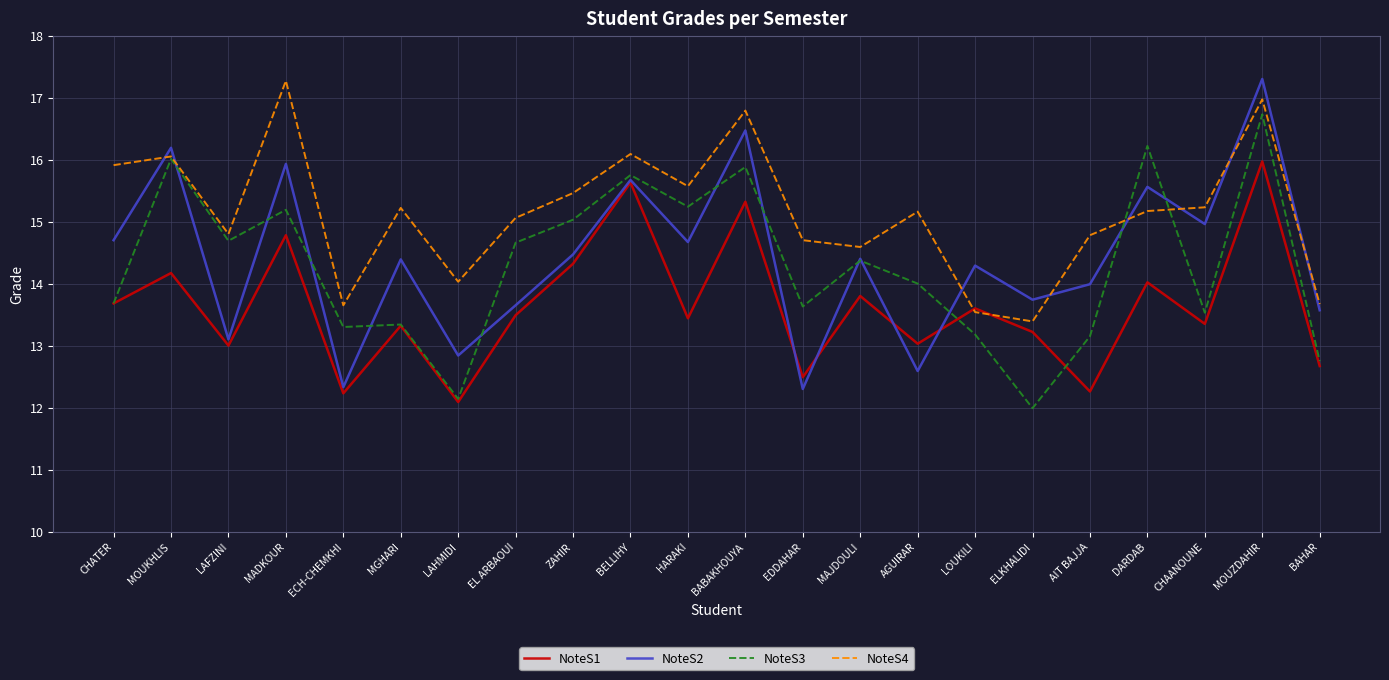

Where does the NoteS2 series first go above 14?

CHATER